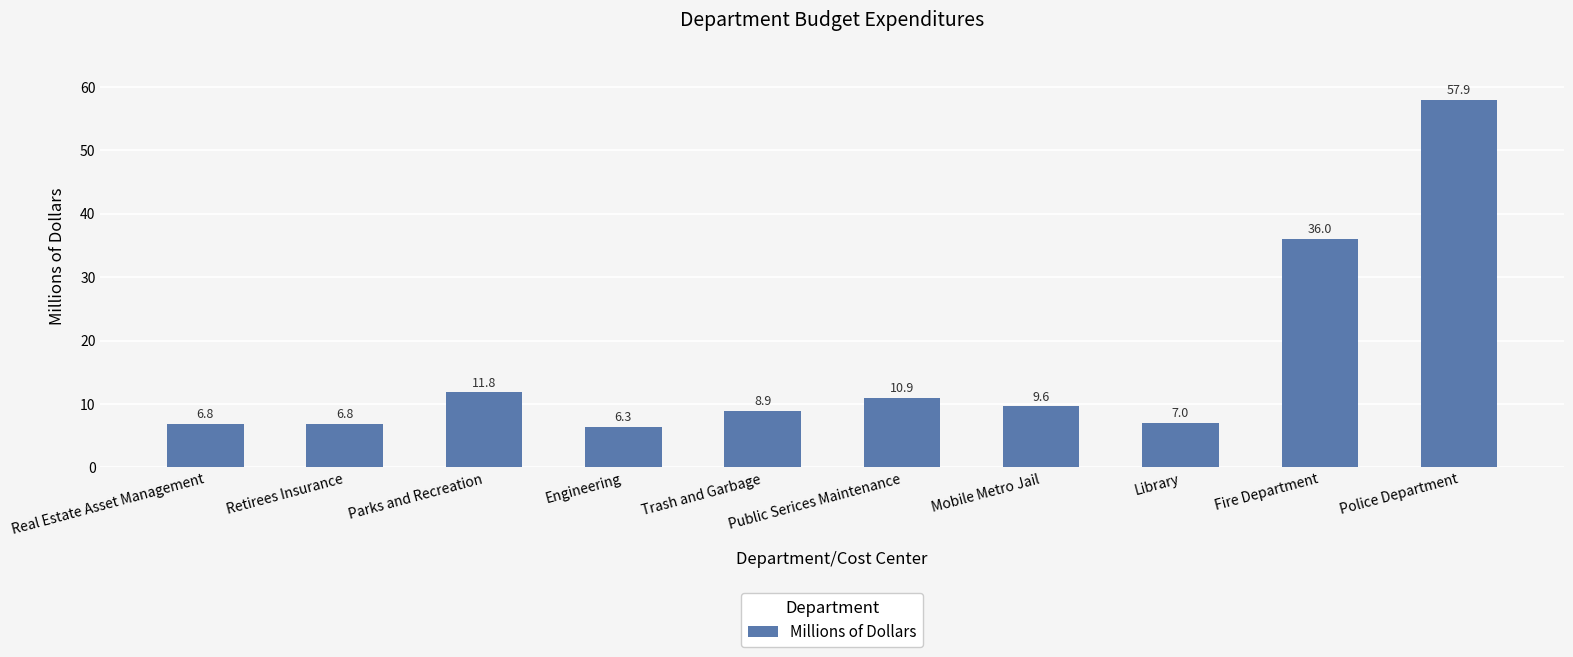

What is the sum of all values?

162.0